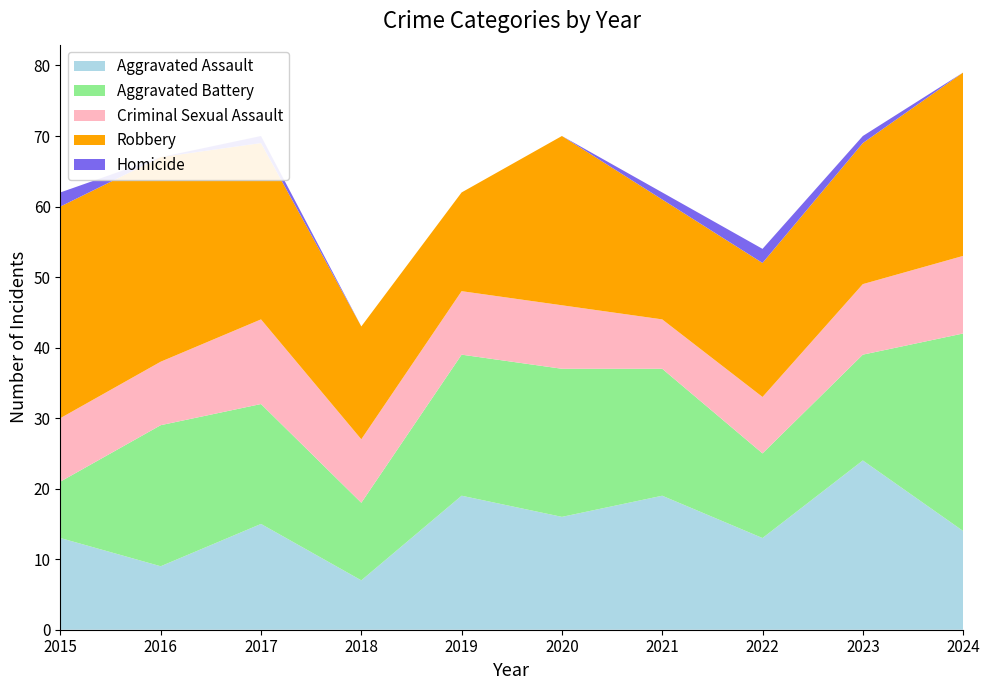

Reading right to left, list all the values displayed in this chart.

Aggravated Assault: 14	24	13	19	16	19	7	15	9	13
Aggravated Battery: 28	15	12	18	21	20	11	17	20	8
Criminal Sexual Assault: 11	10	8	7	9	9	9	12	9	9
Robbery: 26	20	19	17	24	14	16	25	29	30
Homicide: 0	1	2	1	0	0	0	1	0	2